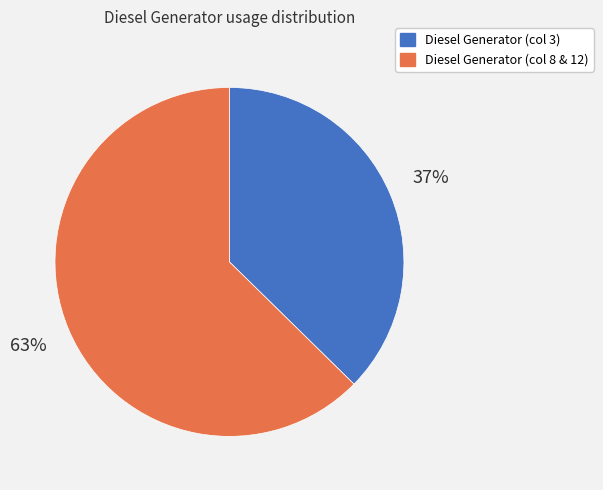

Is the sum of Diesel Generator (col 3) and Diesel Generator (col 8 & 12) greater than half?

Yes